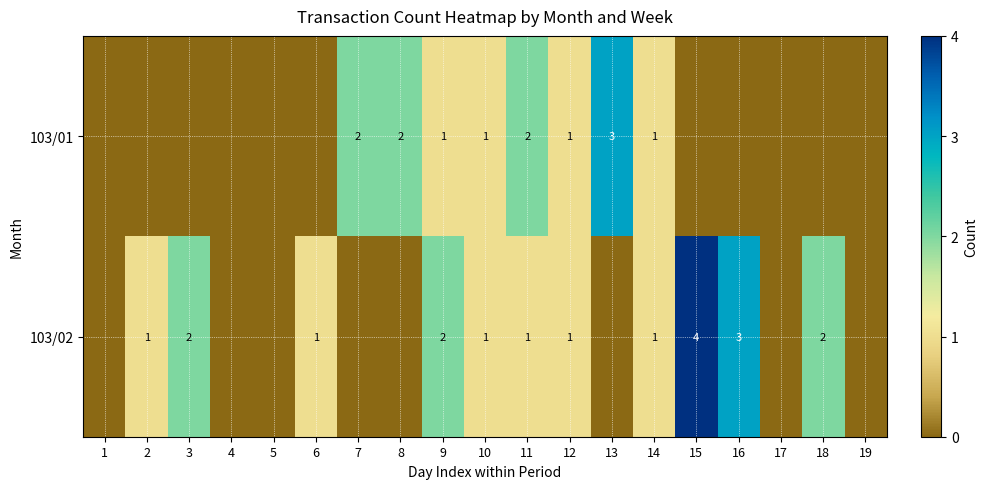

The value of 103/02 at 16 is 3. True or false?

True